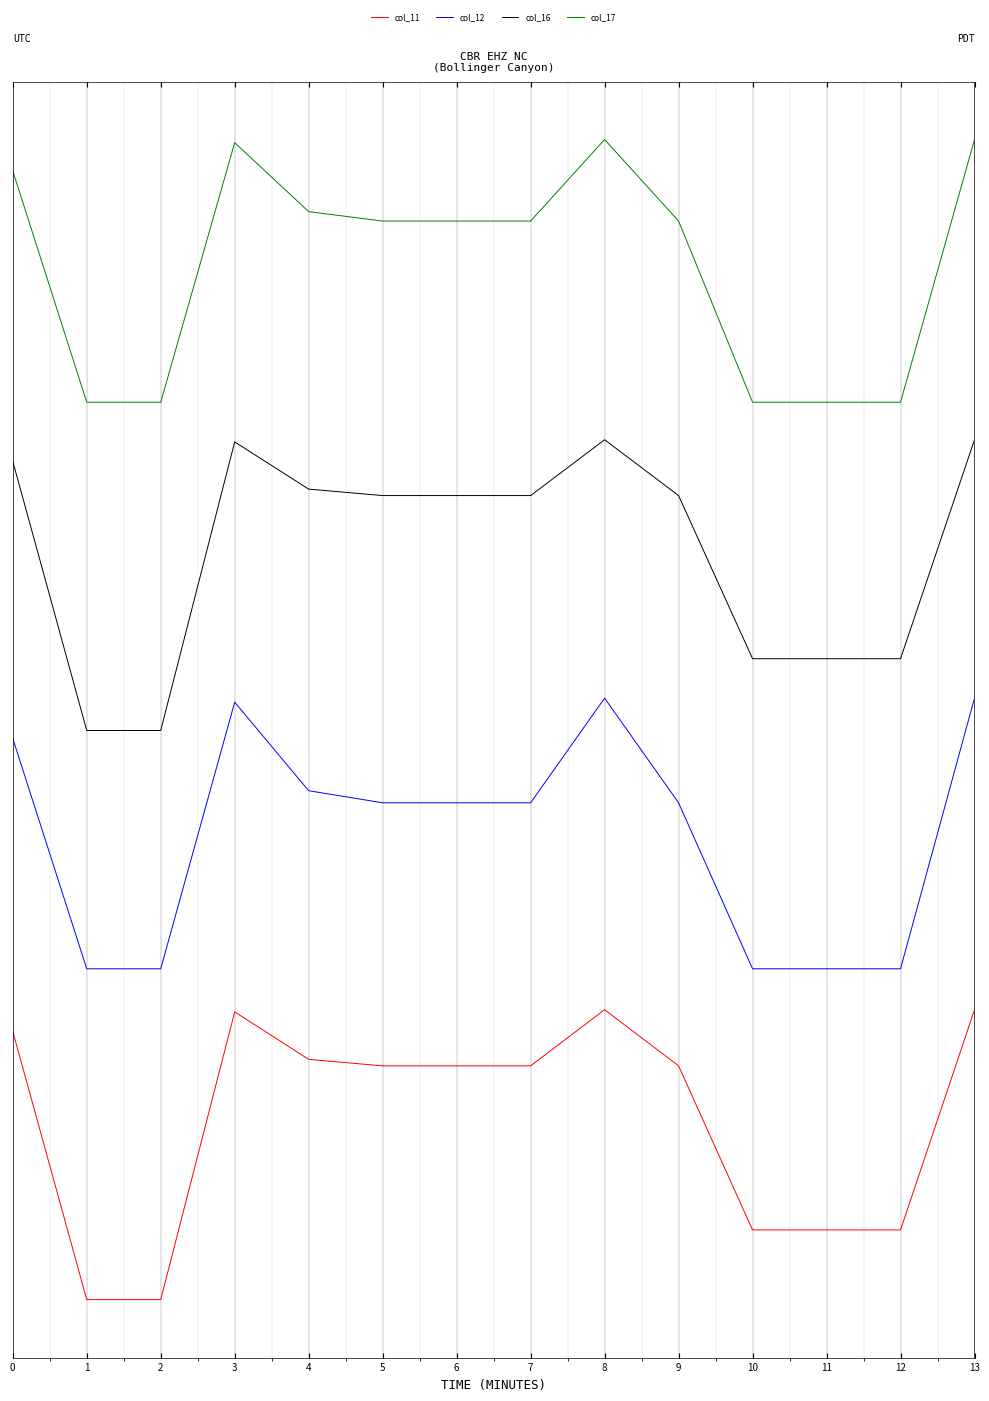

Rank the series by their maximum value, from lowest to highest.

col_11, col_12, col_16, col_17